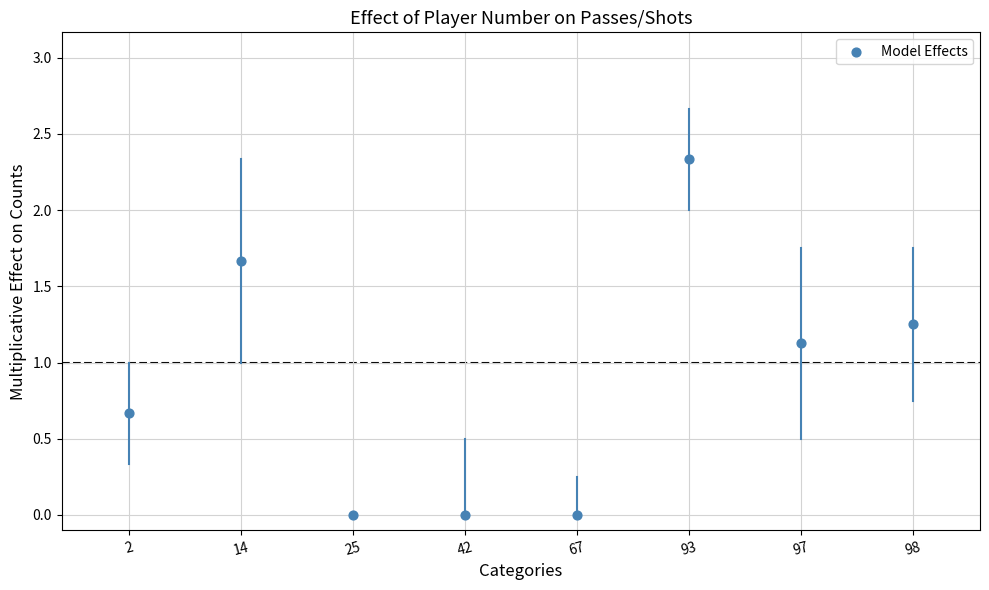

What Y value in the scatter plot is closest to 1?

1.1